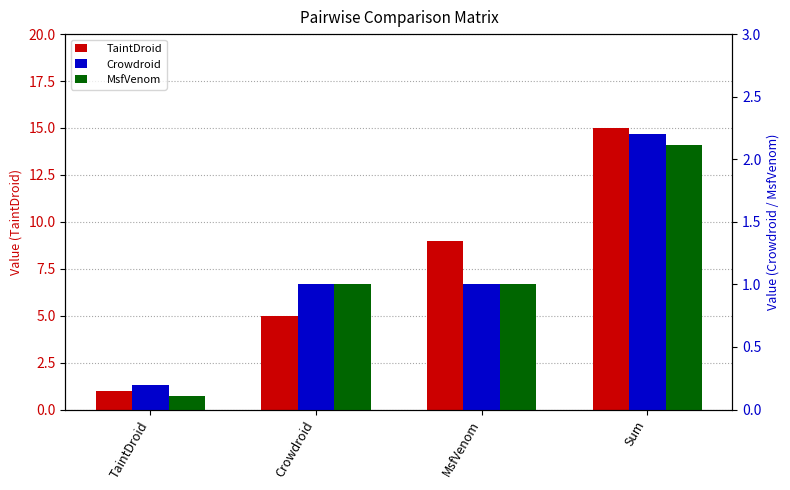

The Crowdroid series shows 1.7 at MsfVenom. True or false?

False